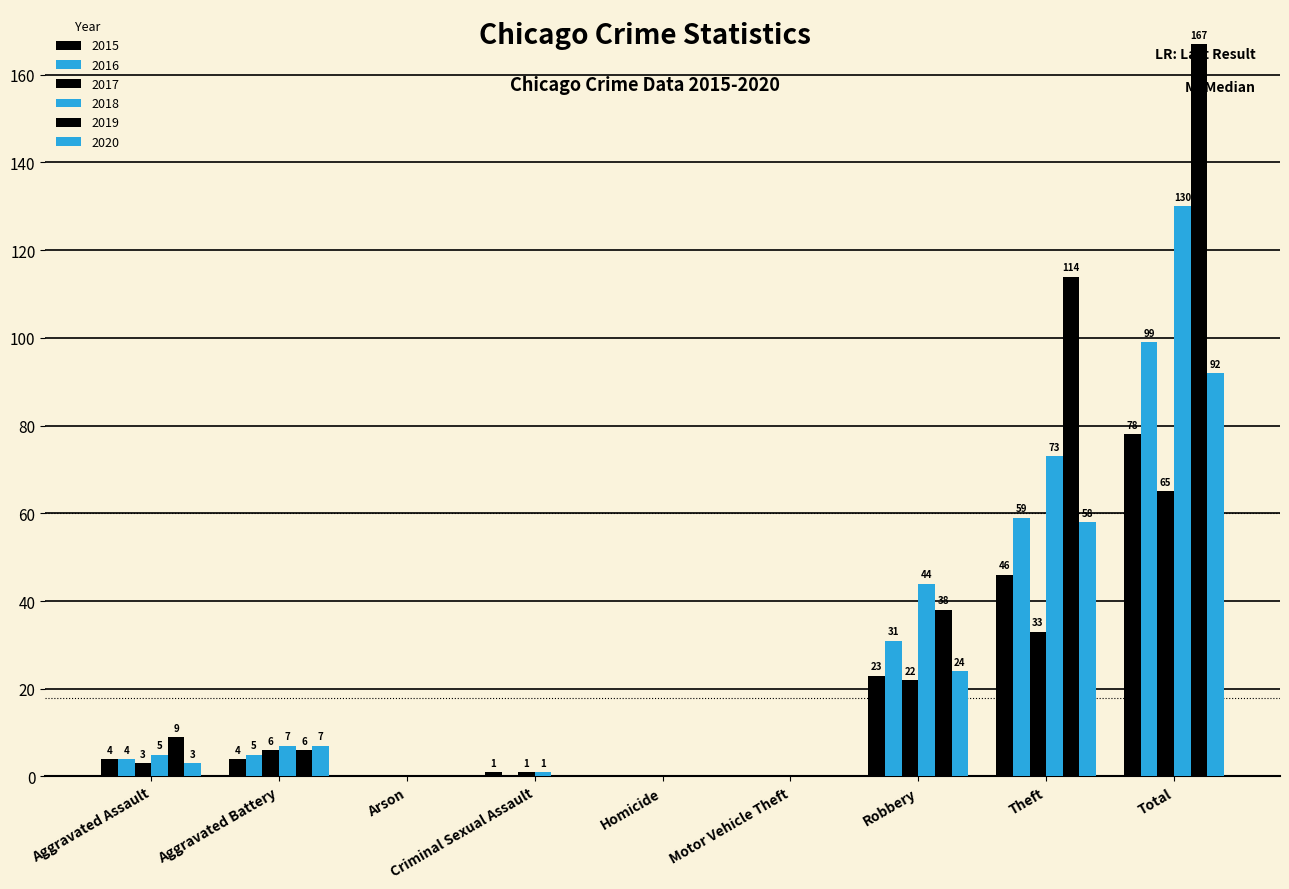

Rank the series by their maximum value, from highest to lowest.

2019, 2018, 2016, 2020, 2015, 2017